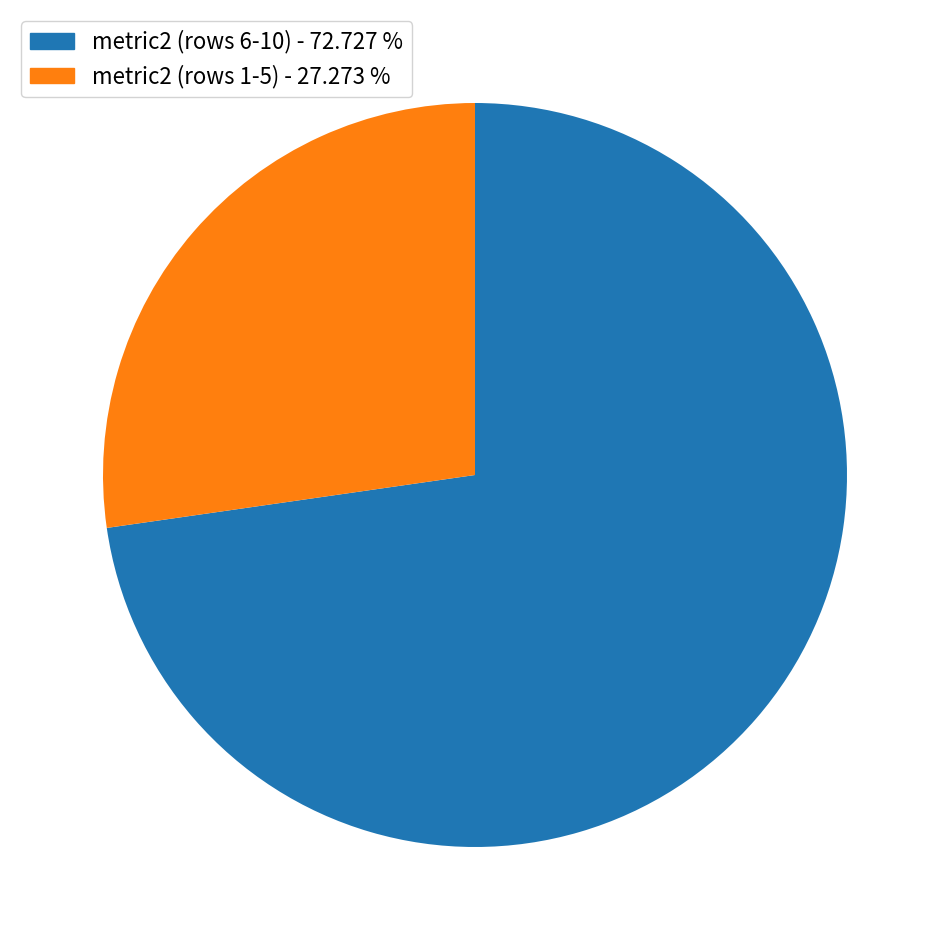

Is there any slice that represents more than half of the pie?

Yes